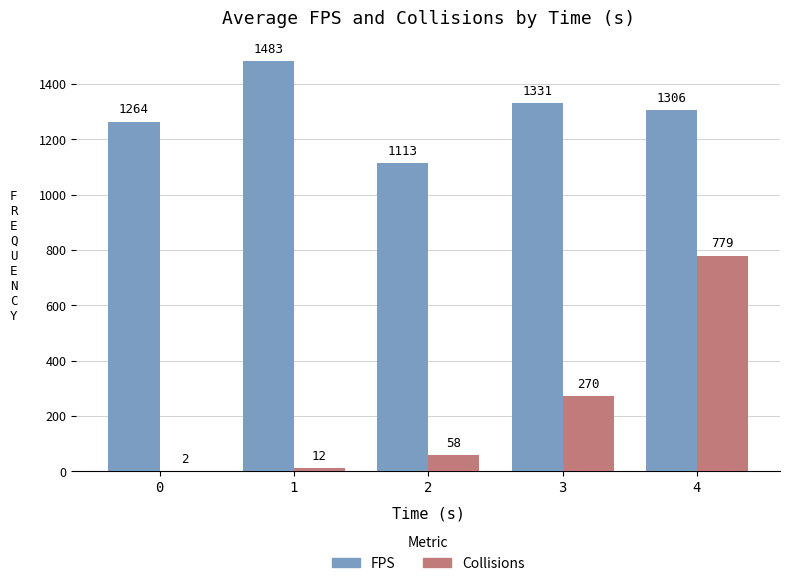

What are all the series names shown in the legend?

FPS, Collisions